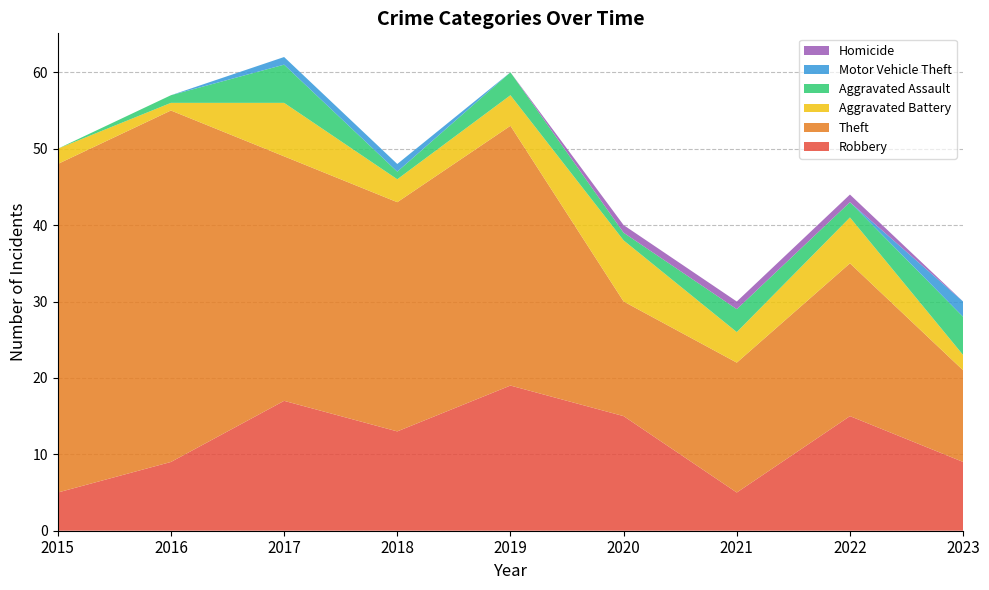

Reading right to left, what are all the values shown in this chart?

Robbery: 2023=9	2022=15	2021=5	2020=15	2019=19	2018=13	2017=17	2016=9	2015=5
Theft: 2023=12	2022=20	2021=17	2020=15	2019=34	2018=30	2017=32	2016=46	2015=43
Aggravated Battery: 2023=2	2022=6	2021=4	2020=8	2019=4	2018=3	2017=7	2016=1	2015=2
Aggravated Assault: 2023=5	2022=2	2021=3	2020=1	2019=3	2018=1	2017=5	2016=1	2015=0
Motor Vehicle Theft: 2023=2	2022=0	2021=0	2020=0	2019=0	2018=1	2017=1	2016=0	2015=0
Homicide: 2023=0	2022=1	2021=1	2020=1	2019=0	2018=0	2017=0	2016=0	2015=0